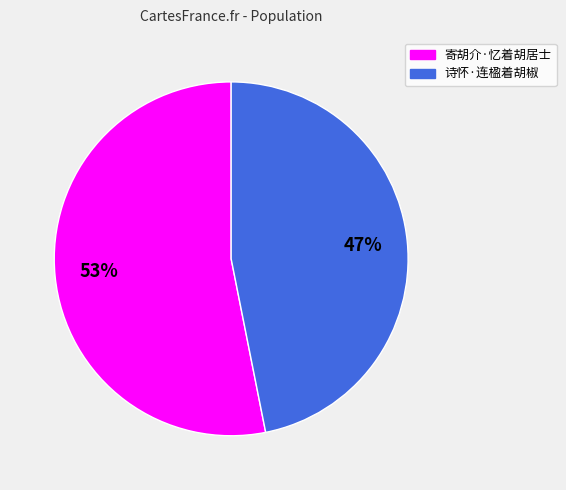

To the nearest percent, what portion does 诗怀·连楹着胡椒 represent?

47%